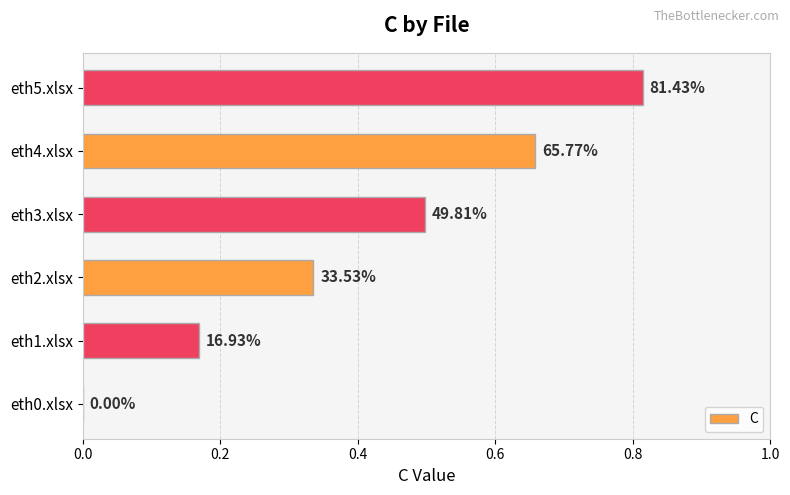

Are the bars horizontal?

Yes